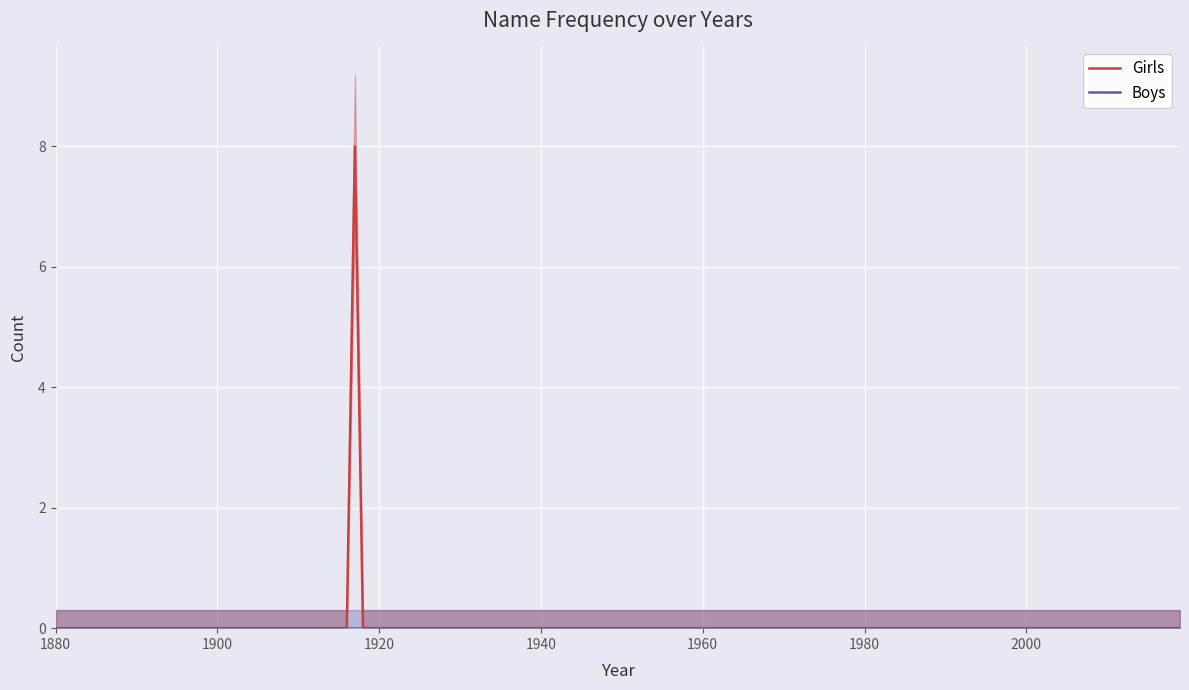

At which category does Girls reach its first local peak?

1917